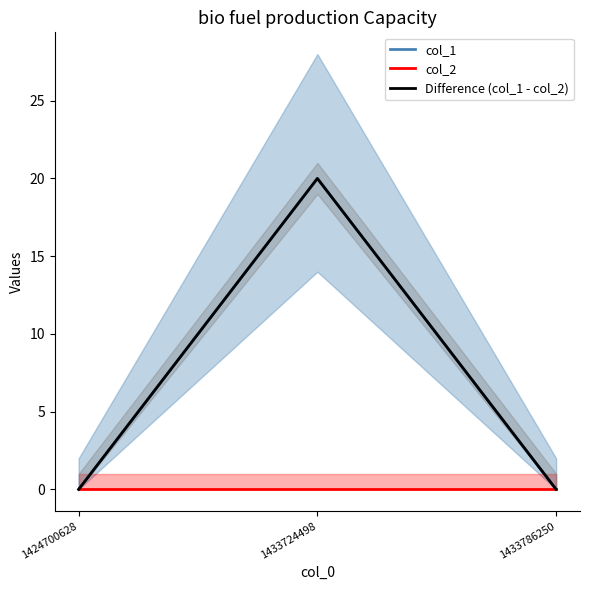

Is the value of Difference (col_1 - col_2) at 1424700628 greater than the value of col_2 at 1424700628?

No